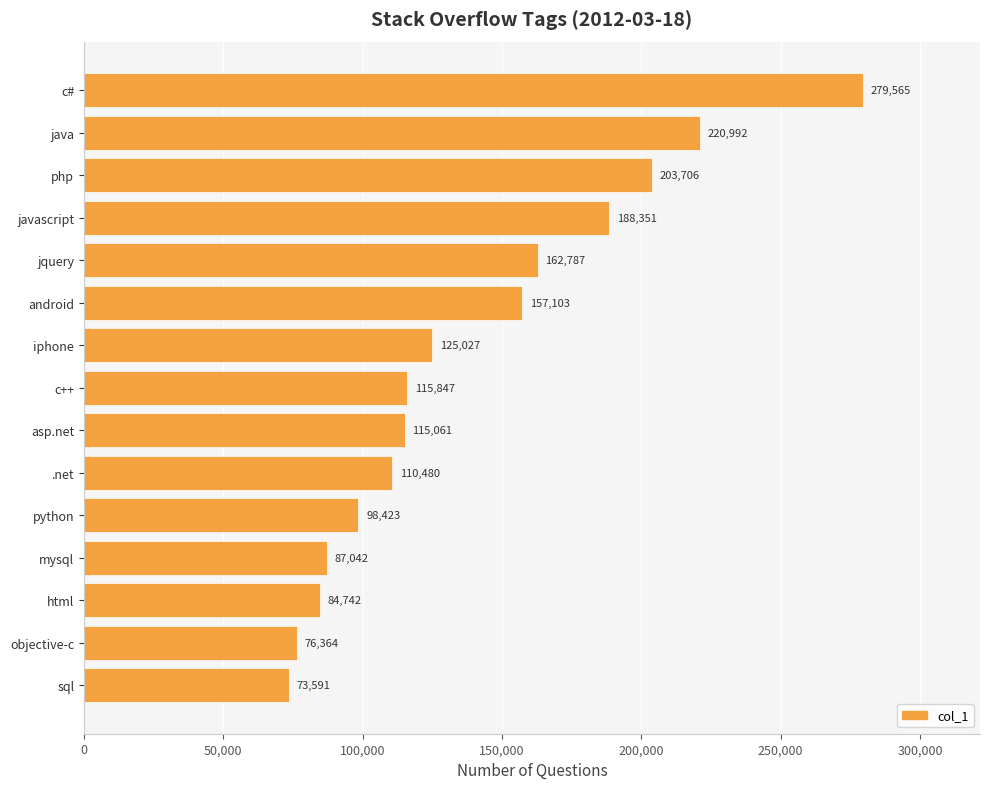

Is it true that the value at objective-c is 15365?

False